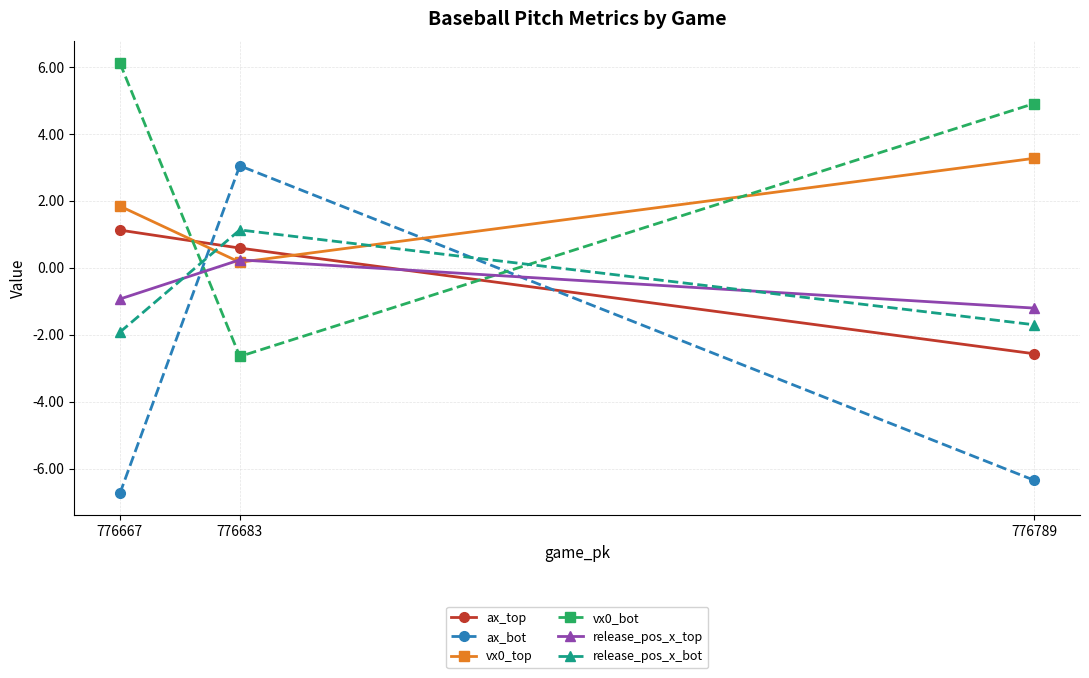

Is this an area chart (filled region under the line)?

No